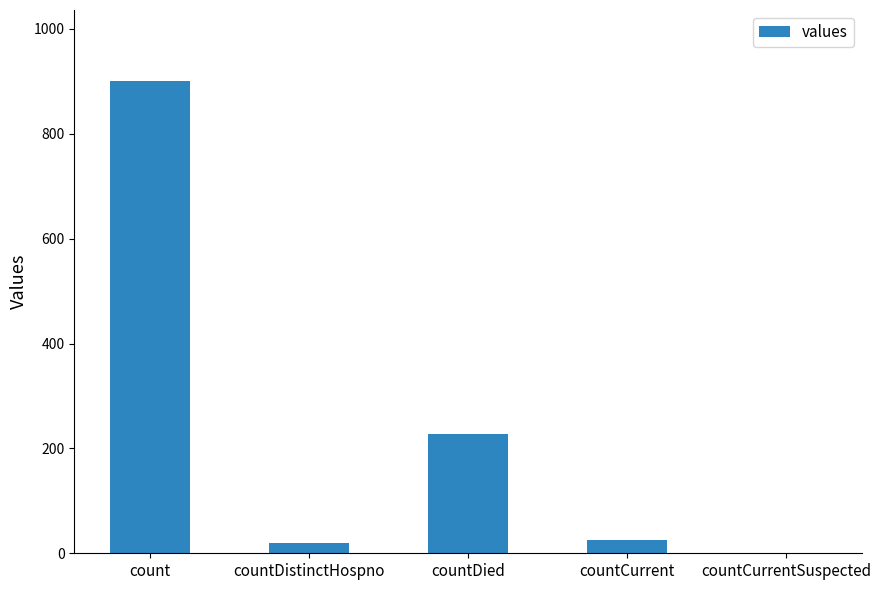

Between count and countDied, which is larger?

count